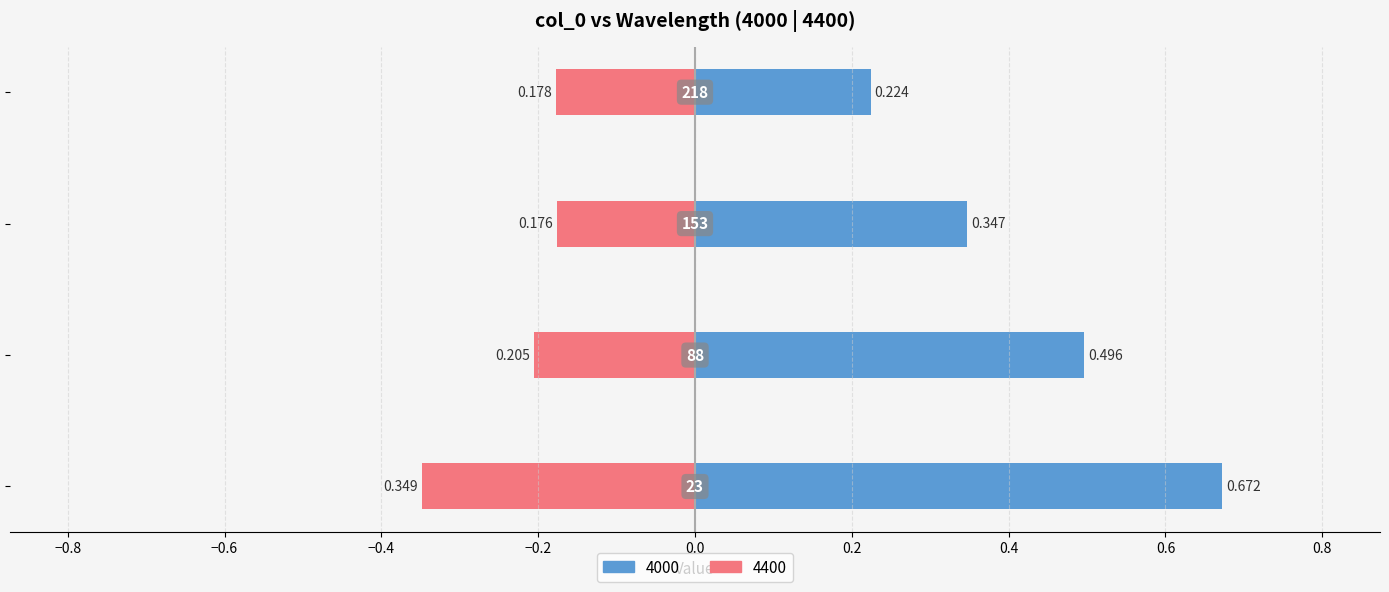

The 4400 series shows -0.0 at 88. True or false?

False